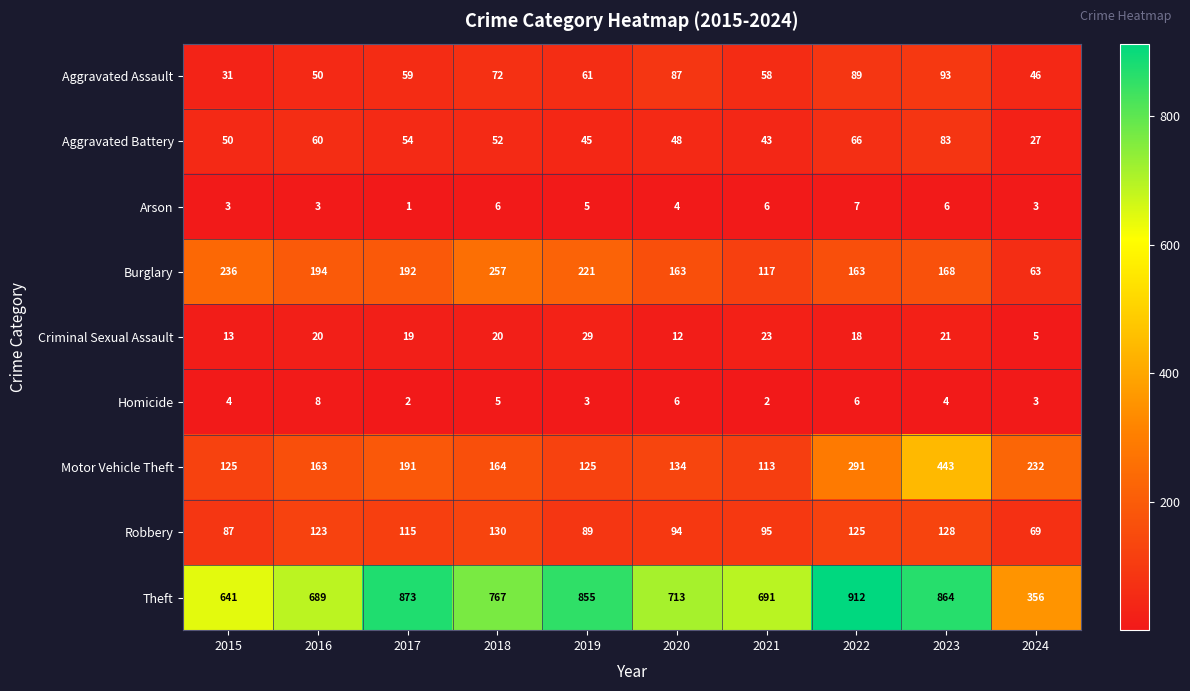

Which category has the highest value in the Aggravated Assault series?

2023